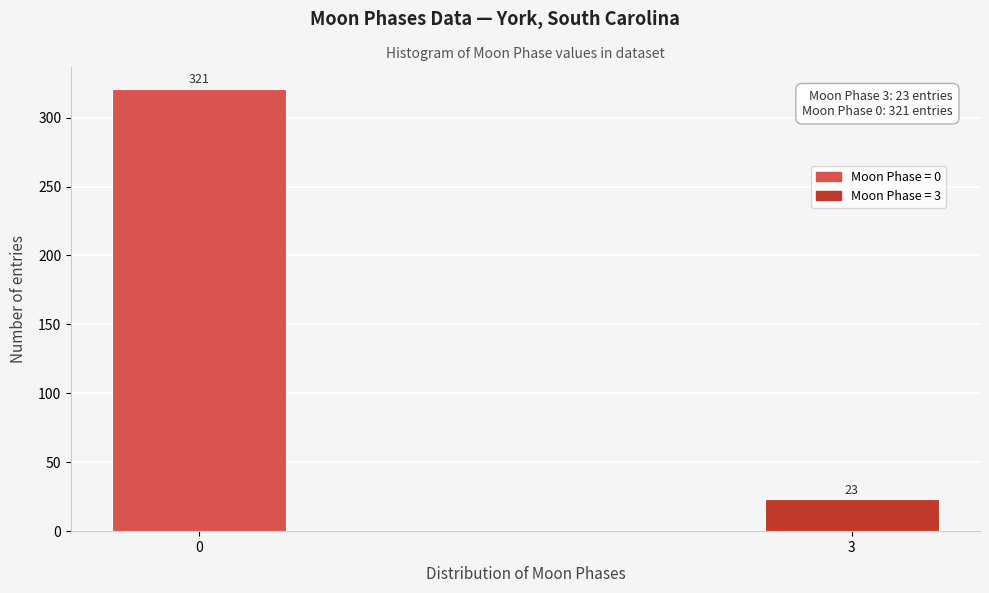

Reading left to right, list all the values displayed in this chart.

0=321	3=23